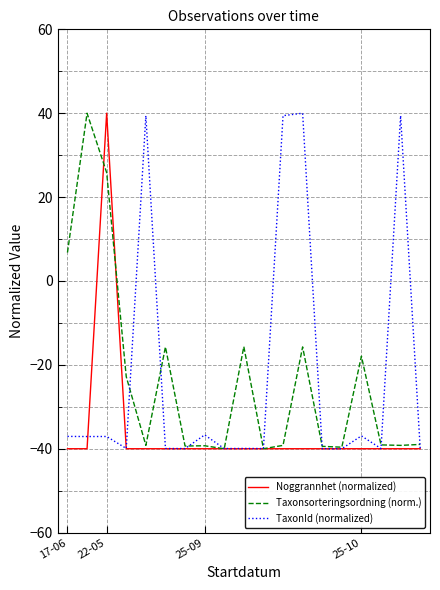

True or false: TaxonId (normalized) and Taxonsorteringsordning (norm.) intersect in this chart.

True